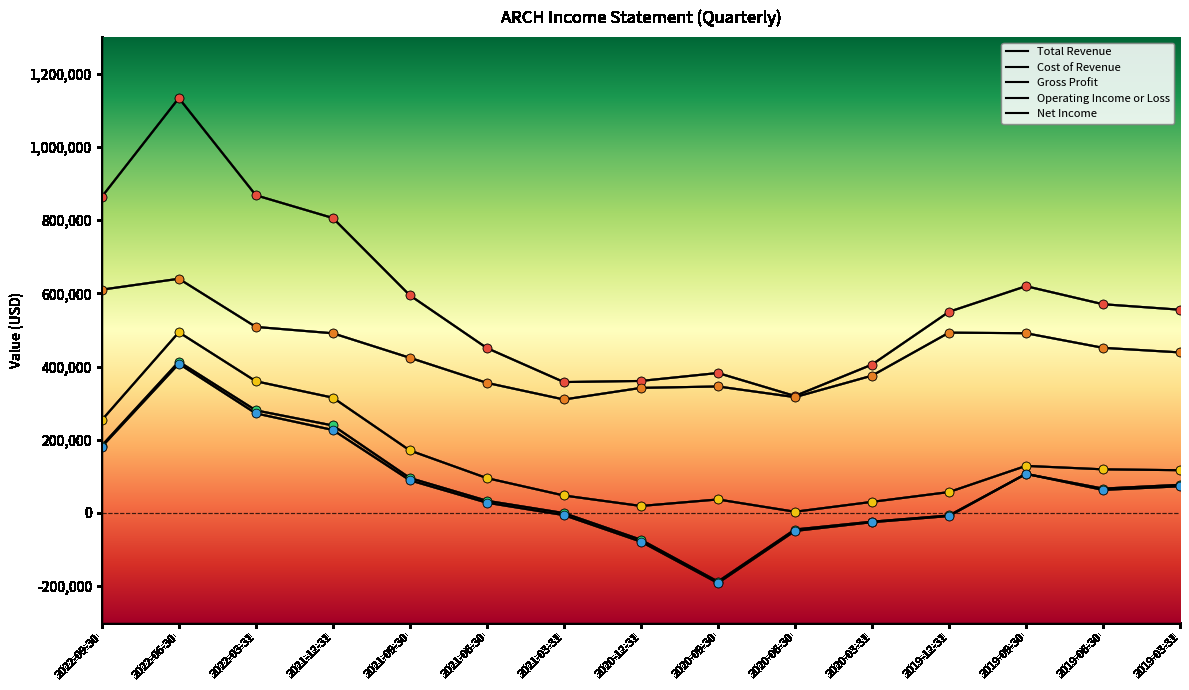

What is the total value across all series at 2020-06-30?

544400